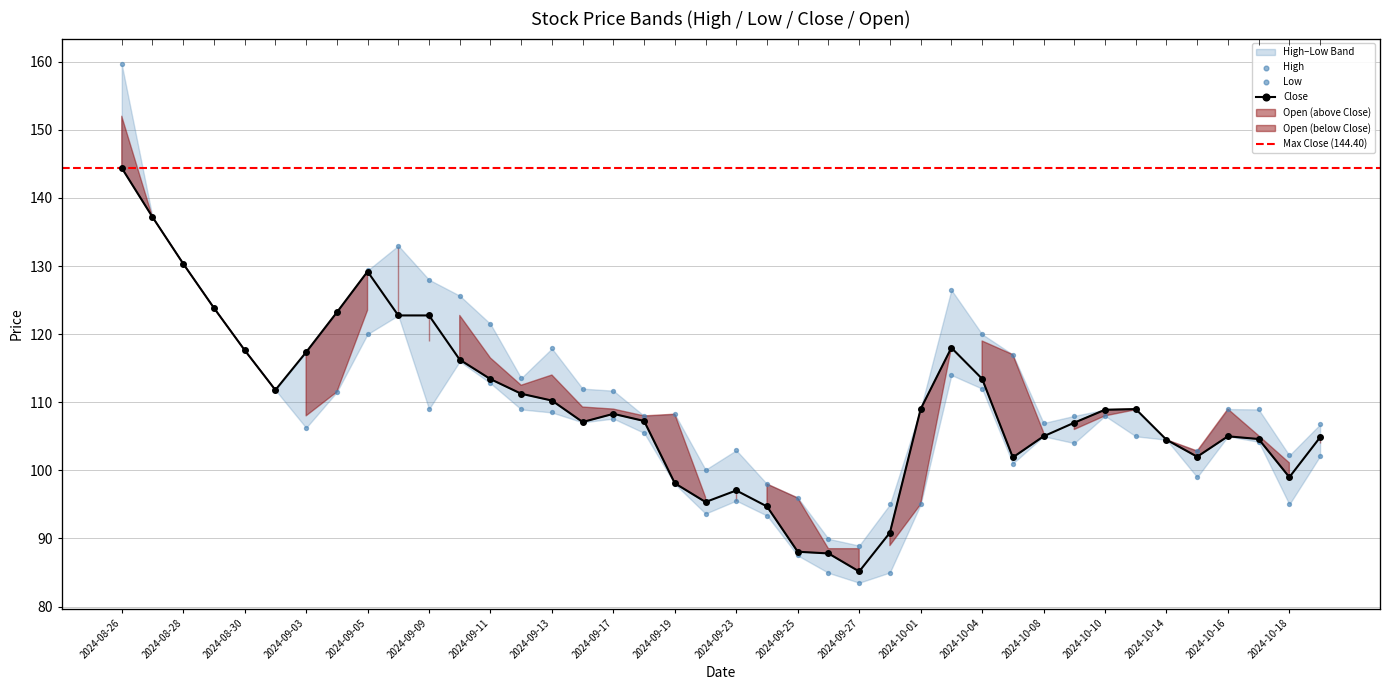

Which series reaches the minimum Y coordinate?

Low